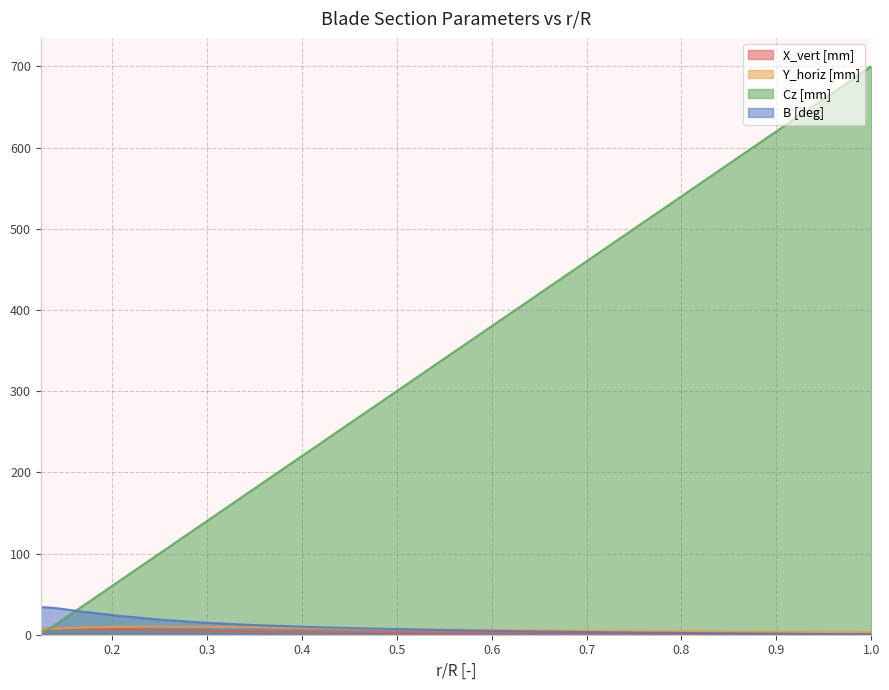

Which series has the largest range (max minus min)?

Cz [mm]